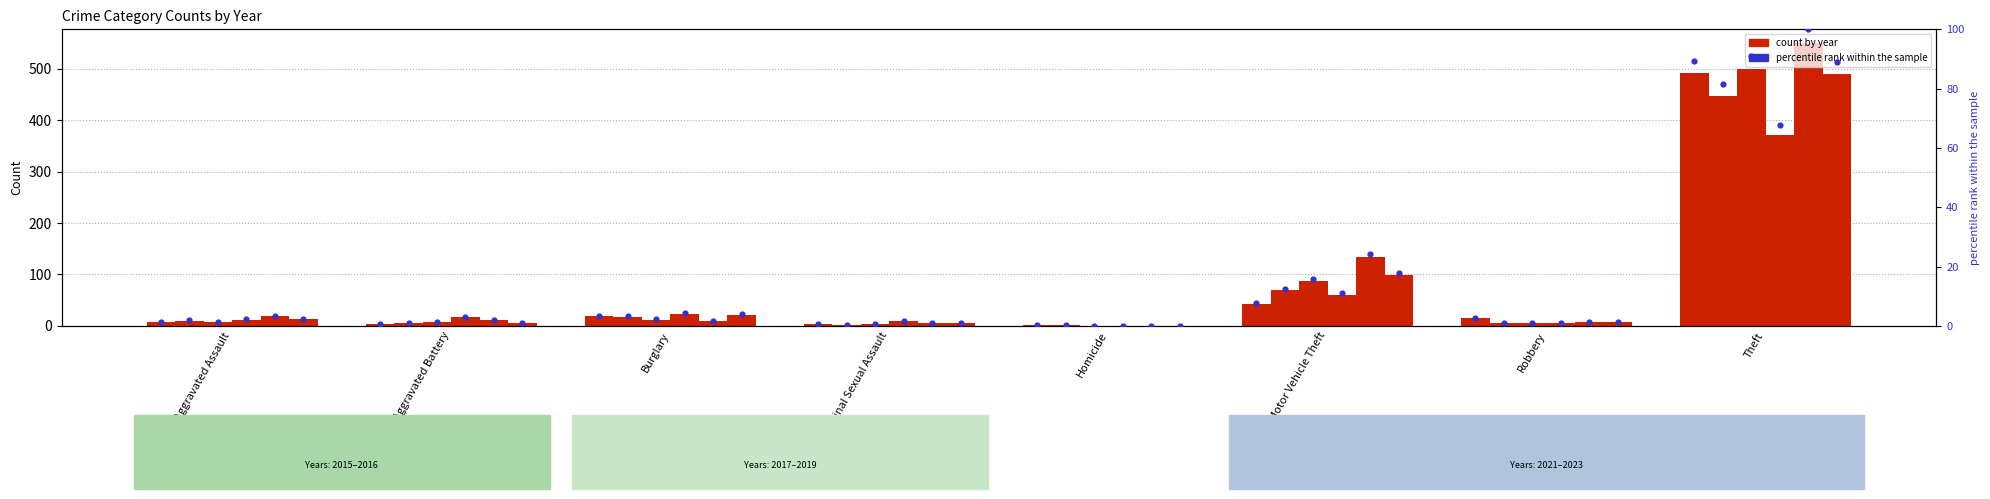

At which category is the sum across all series the highest?

Theft